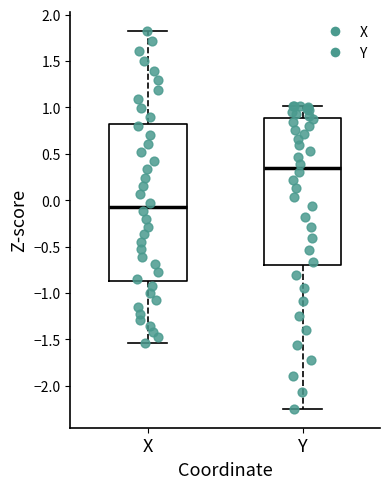

Reading left to right, transcribe this box plot: for each box, give where its median line is, the range the box spans, and where its two whiskers end, as read against the y-axis. The values are not printed on the chart, so give them approximately, as read against the axis.

X: median -0.05, box -0.85 to 0.80, whiskers -1.55 to 1.80
Y: median 0.35, box -0.70 to 0.90, whiskers -2.25 to 1.00